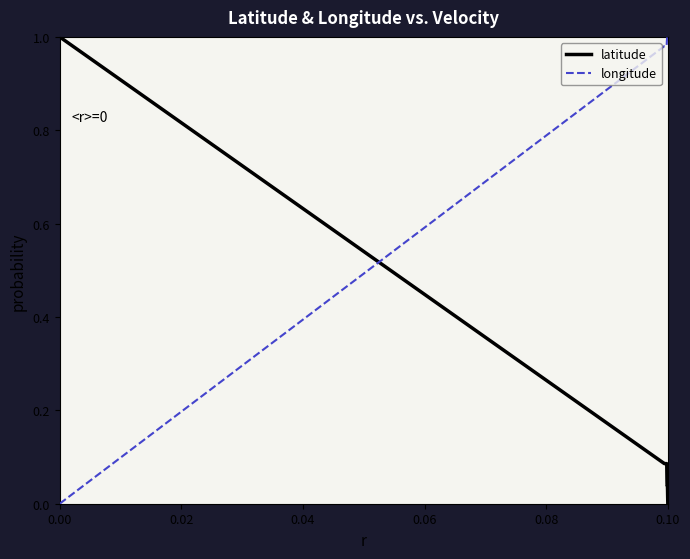

What is the difference between the maximum and second lowest values in the longitude series?

1.0